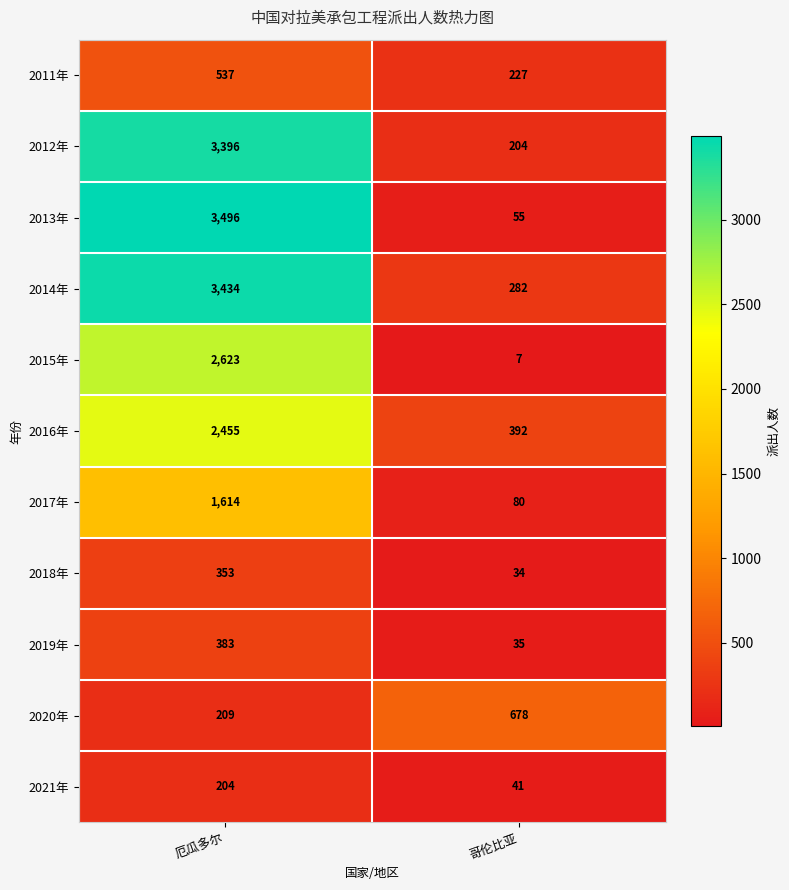

What is the sum of the 2012年 values at 厄瓜多尔 and 哥伦比亚?

3600